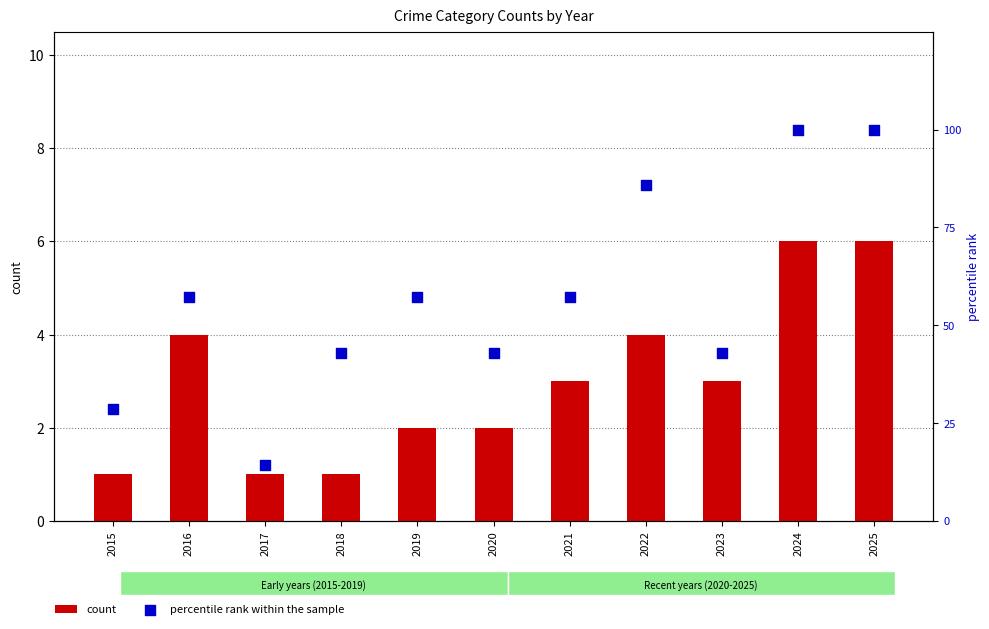

Which series has the largest Y range (max minus min)?

percentile rank within the sample